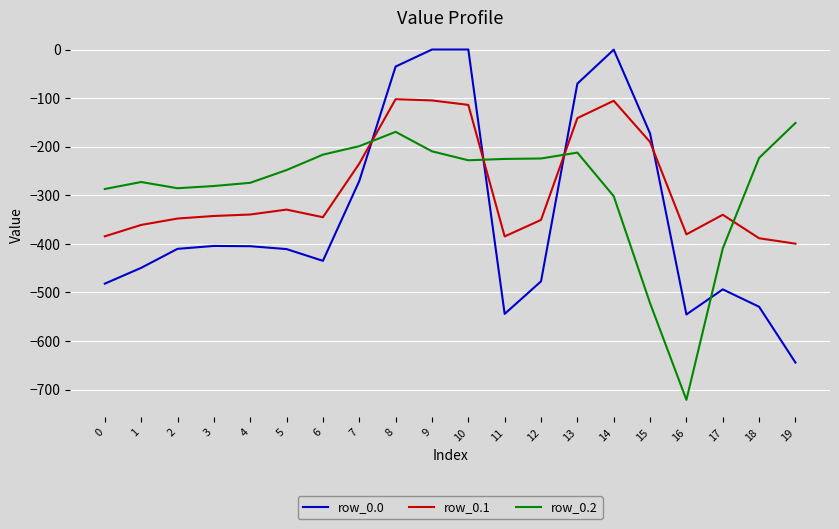

At which category does row_0.2 reach its first local peak?

1